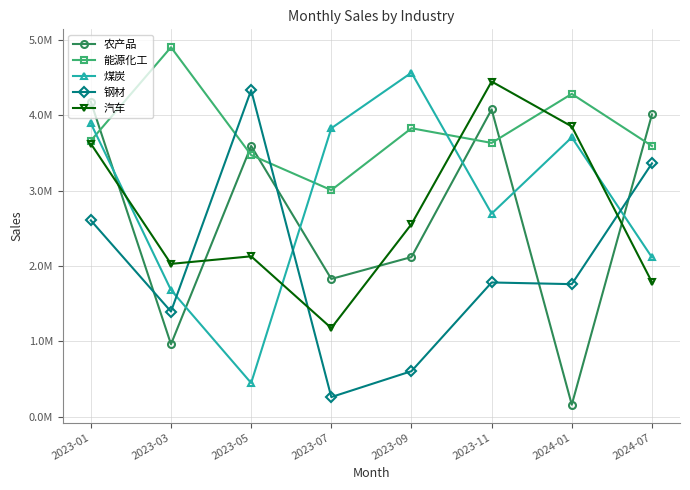

Reading left to right, extract all data points from this chart.

农产品: 4179635.0	959621.0	3591595.0	1826333.1	2116946.2	4077075.3	156850.7	4009875.5
能源化工: 3661420.4	4903006.6	3470863.1	3005481.2	3827155.0	3632172.0	4283469.9	3591595.0
煤炭: 3892080.2	1679103.7	444951.1	3827155.0	4565019.3	2693800.3	3706073.6	2112756.5
钢材: 2603492.1	1393406.6	4333051.7	258248.9	601801.3	1779545.3	1757276.2	3360573.4
汽车: 3621810.6	2026389.4	2126778.6	1174163.7	2554000.0	4447449.1	3850619.7	1784063.9